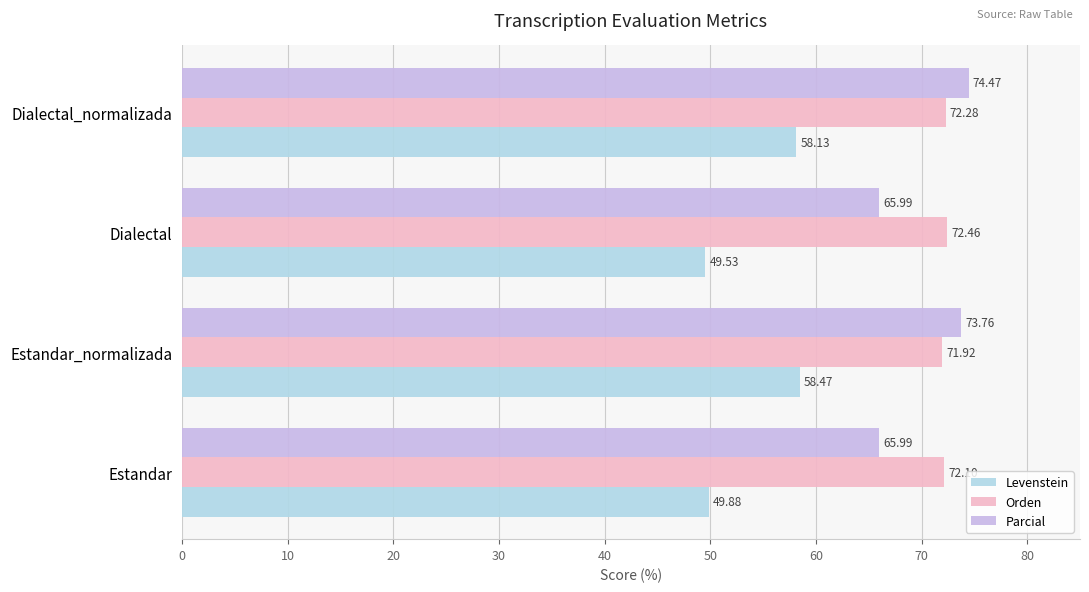

What is the sum of all Orden values?

288.8